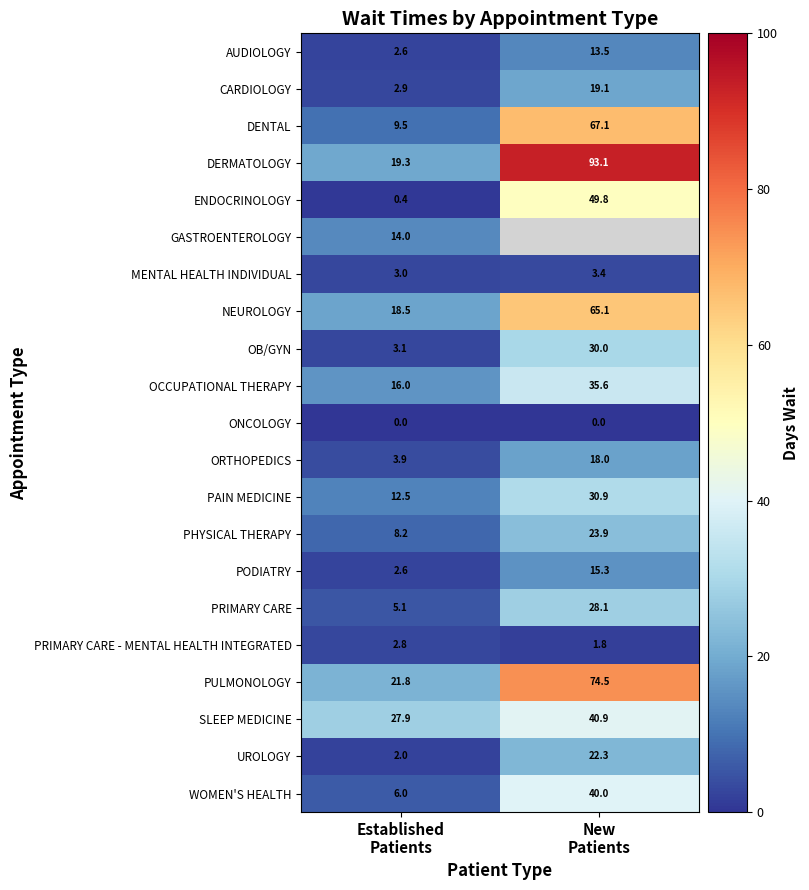

What is the average value of the ENDOCRINOLOGY series?

25.1